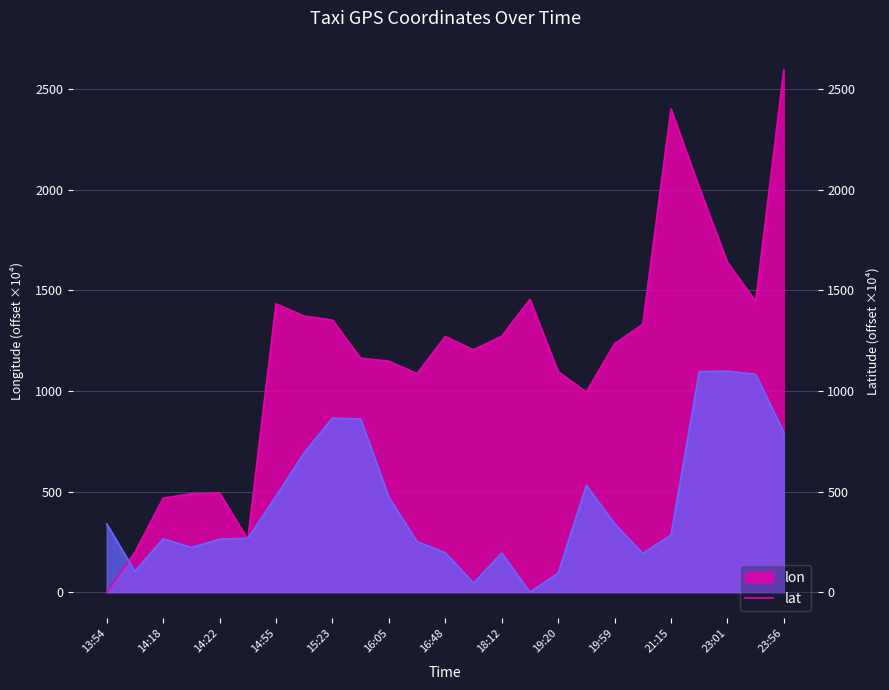

Rank the categories by lat value from highest to lowest.

23:01, 22:52, 23:17, 15:23, 15:49, 23:56, 15:15, 19:43, 14:55, 16:05, 19:59, 13:54, 21:15, 14:26, 14:18, 14:22, 16:33, 14:20, 16:48, 18:12, 20:15, 14:05, 19:20, 17:05, 18:55